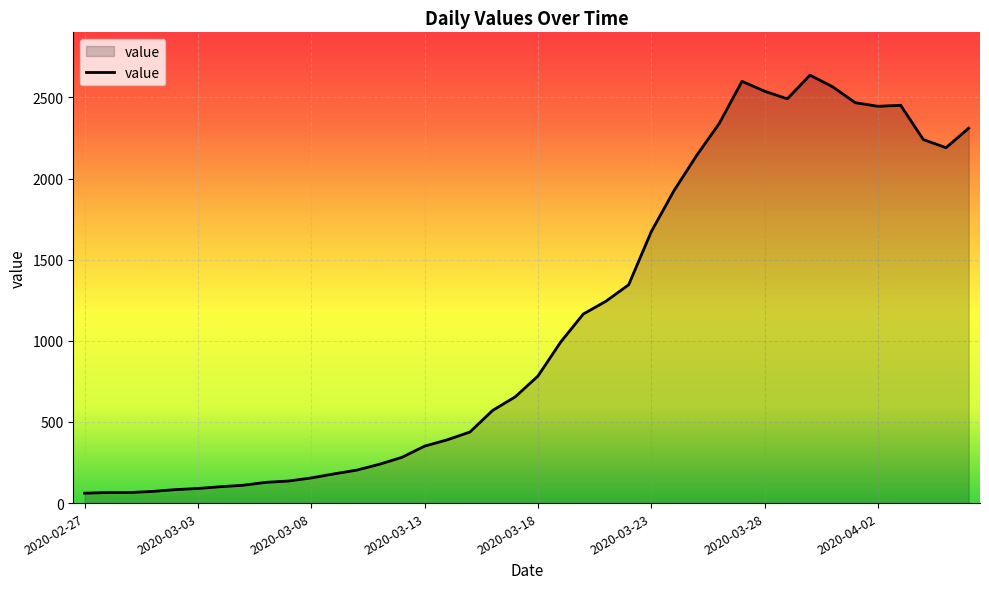

What is the difference between the maximum and minimum values?

2576